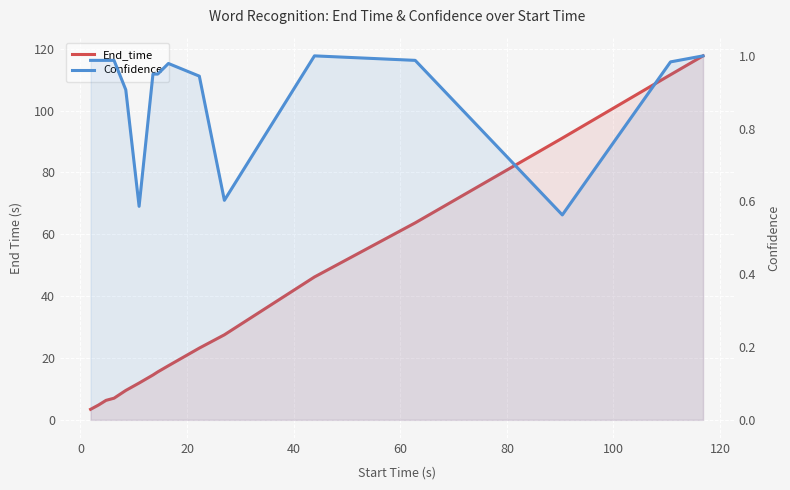

Reading right to left, transcribe all the data shown in this chart.

End_time: 117.7	111.6	91.1	63.7	46.2	27.5	23.2	17.5	15.5	14.5	11.9	9.5	7.0	6.3	4.8	3.4
Confidence: 1.0	1.0	0.6	1.0	1.0	0.6	0.9	1.0	1.0	1.0	0.6	0.9	1.0	1.0	1.0	1.0